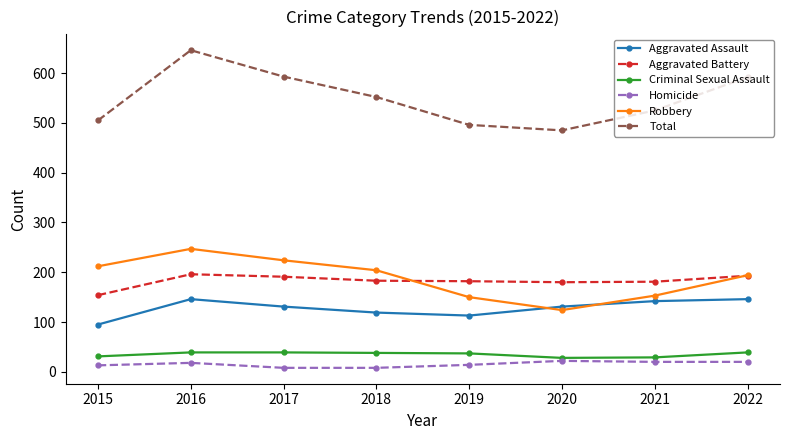

Where is the first local minimum for Total?

2020